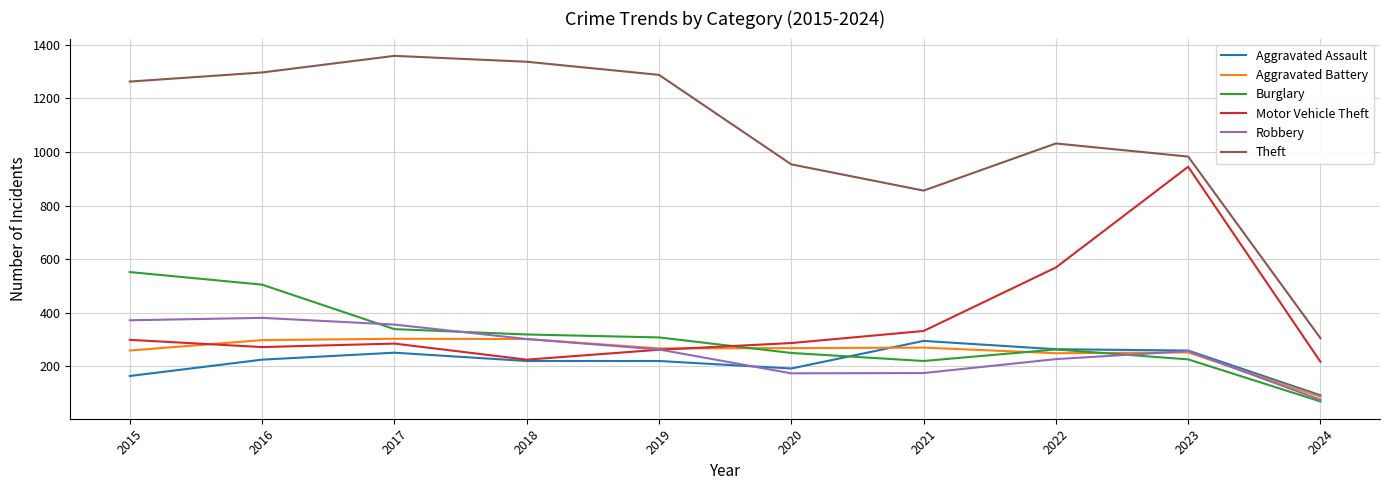

Which series has the largest total across all categories?

Theft